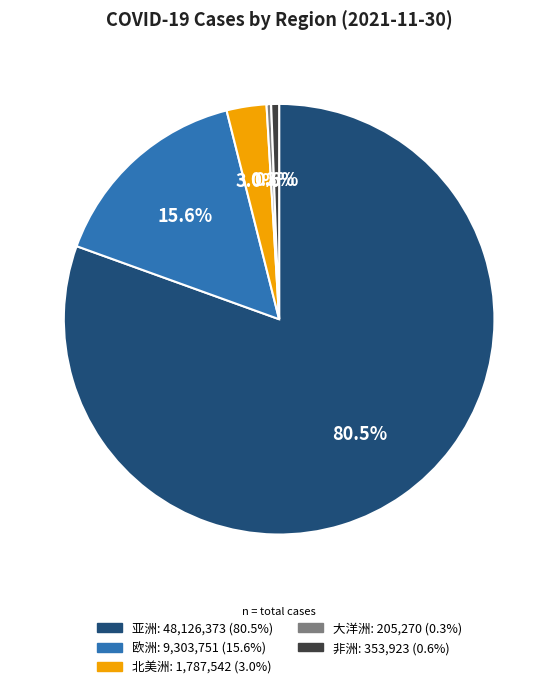

Is there a majority slice in this chart?

Yes